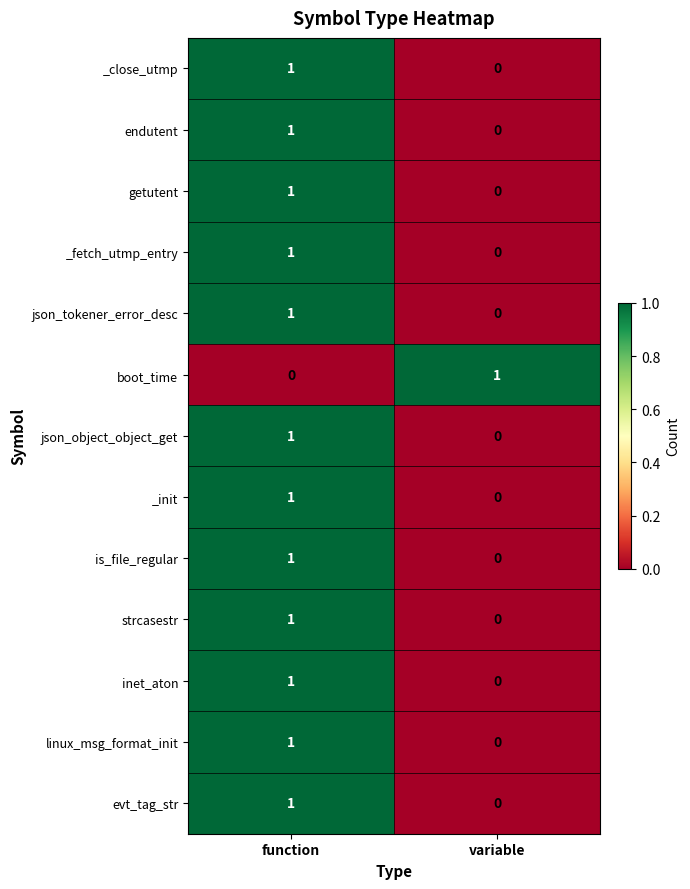

The inet_aton series shows 2 at function. True or false?

False